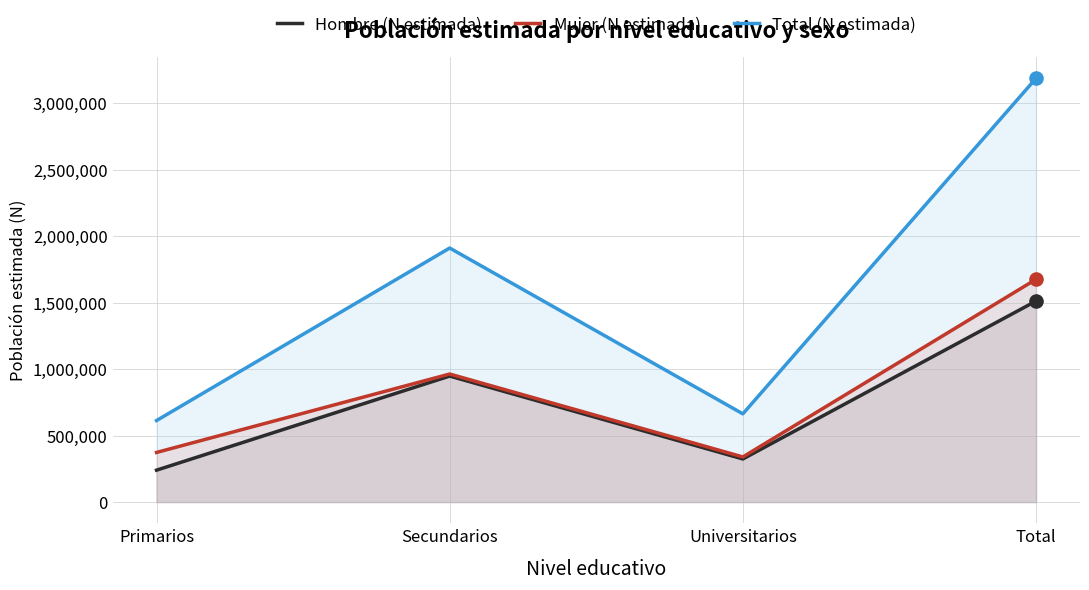

Which series reaches the maximum Y coordinate?

Total (N estimada)